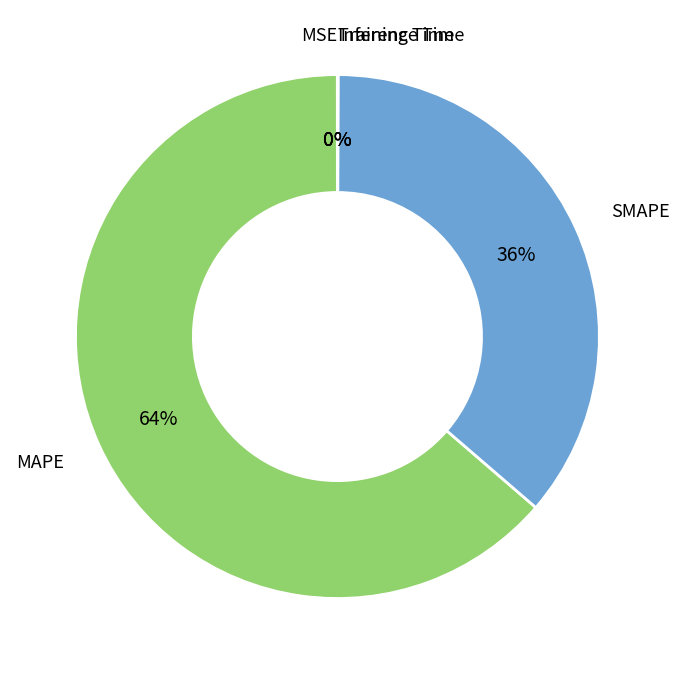

Which slice is the largest?

MAPE